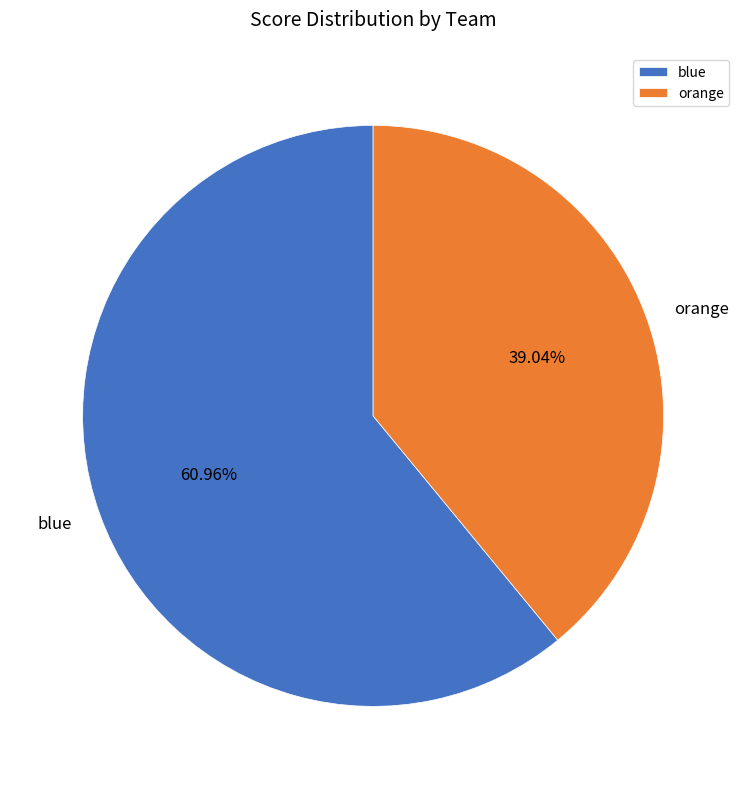

Is it true that blue is 61% of the pie?

True